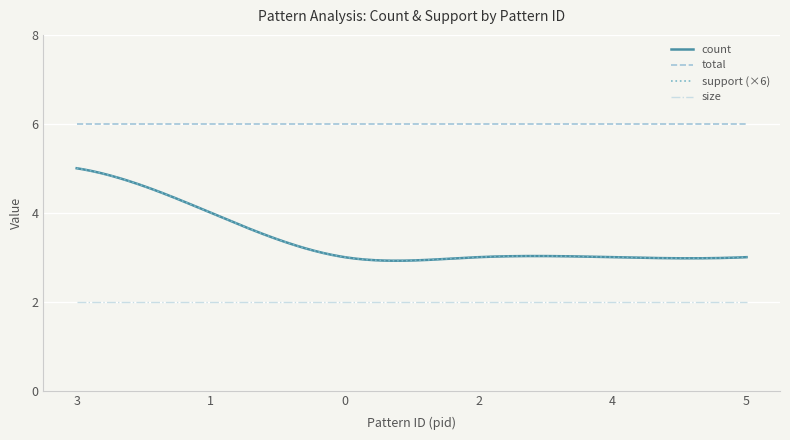

What is the highest value of the support (×6) series?

5.0